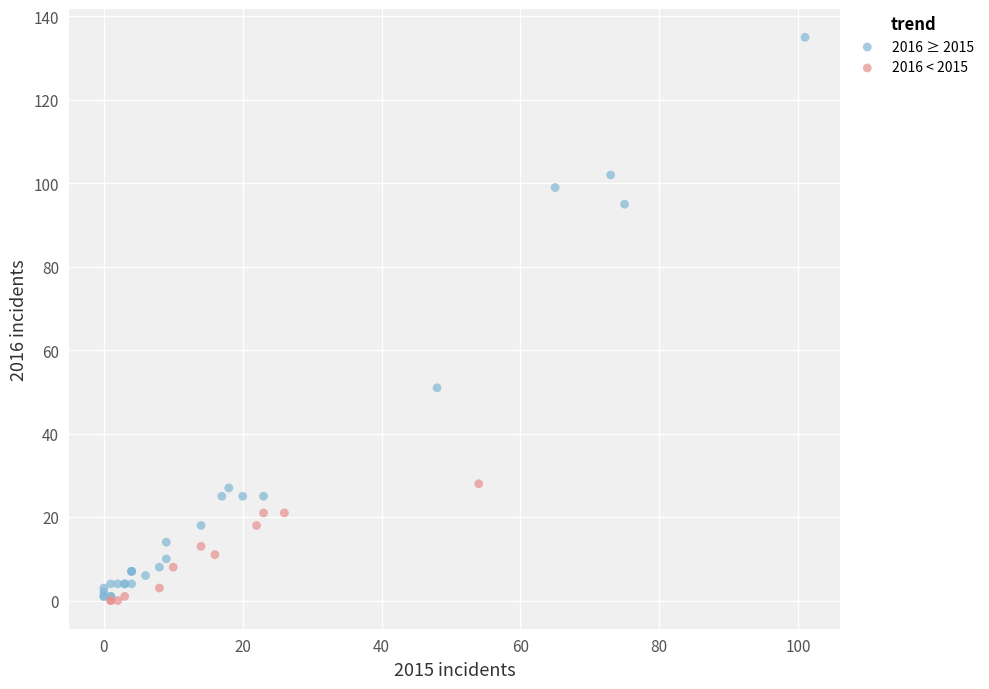

What are all the series names shown in the legend?

2016 ≥ 2015, 2016 < 2015